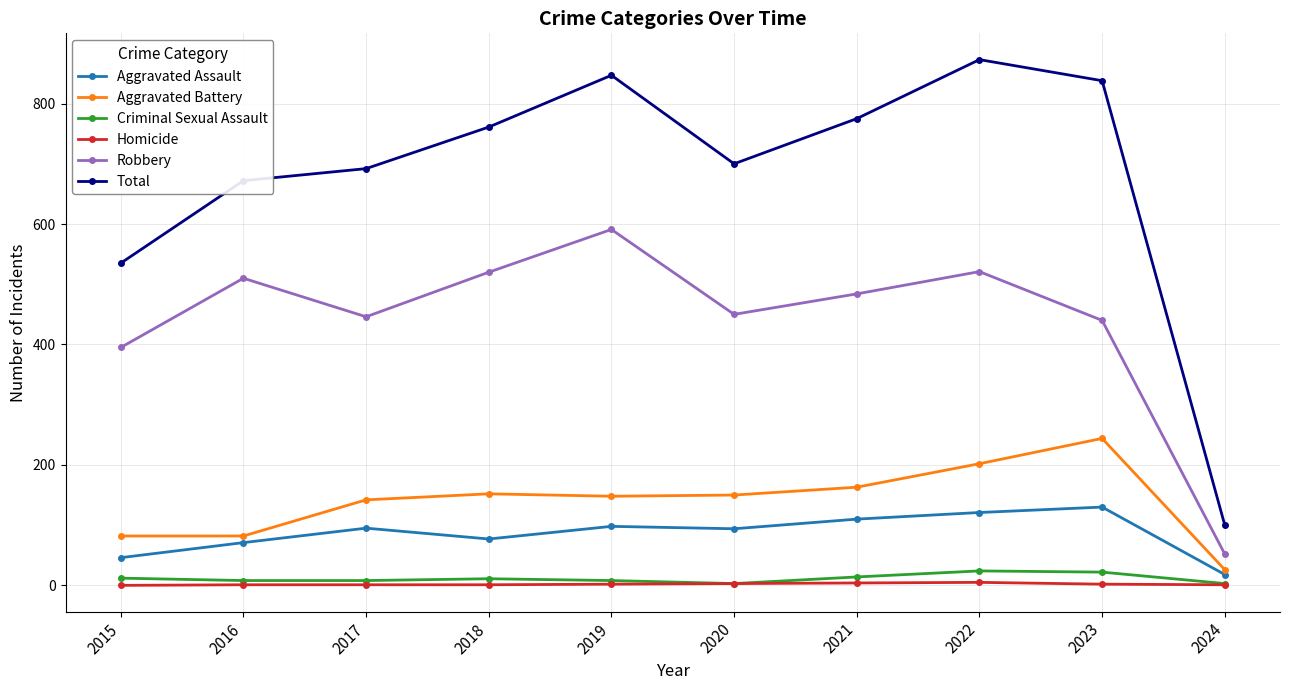

List the series in order of their peak value, lowest first.

Homicide, Criminal Sexual Assault, Aggravated Assault, Aggravated Battery, Robbery, Total